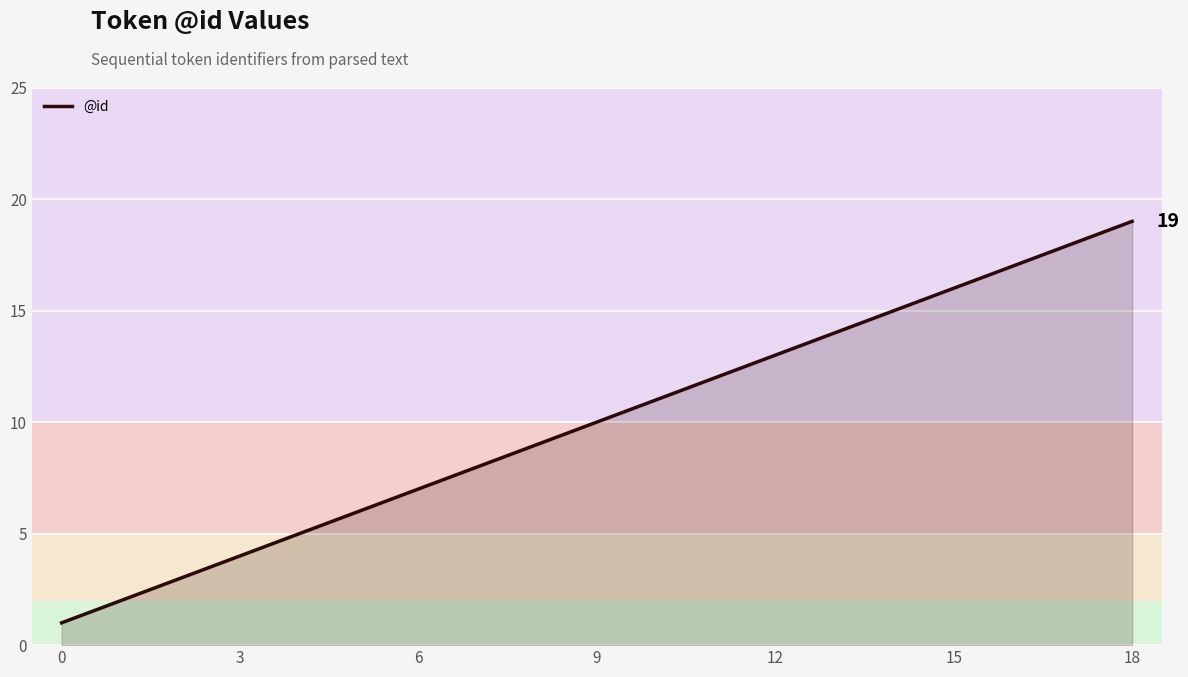

What is the greatest value displayed?

19